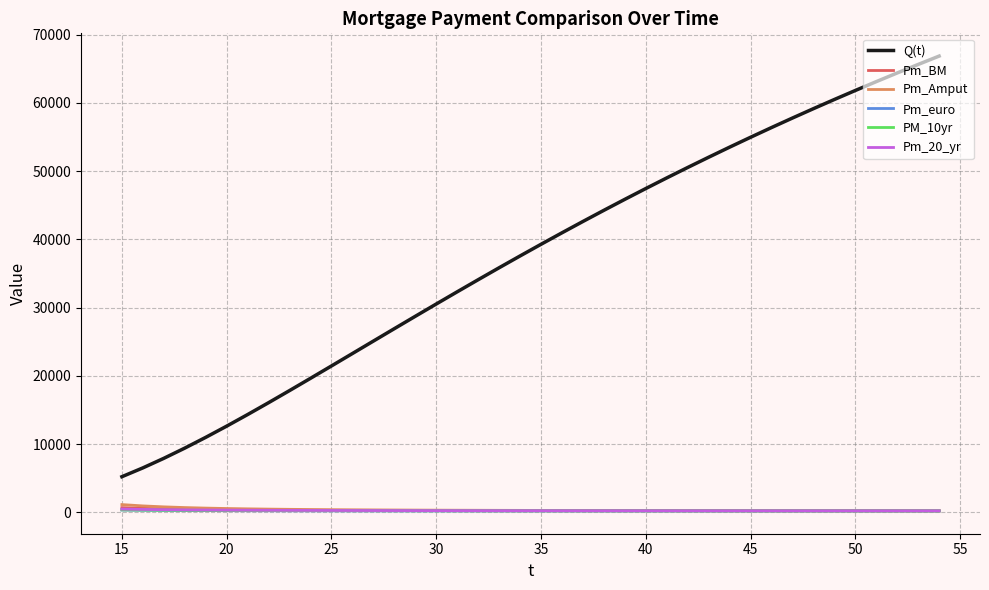

True or false: Q(t) and Pm_Amput cross at least once.

False